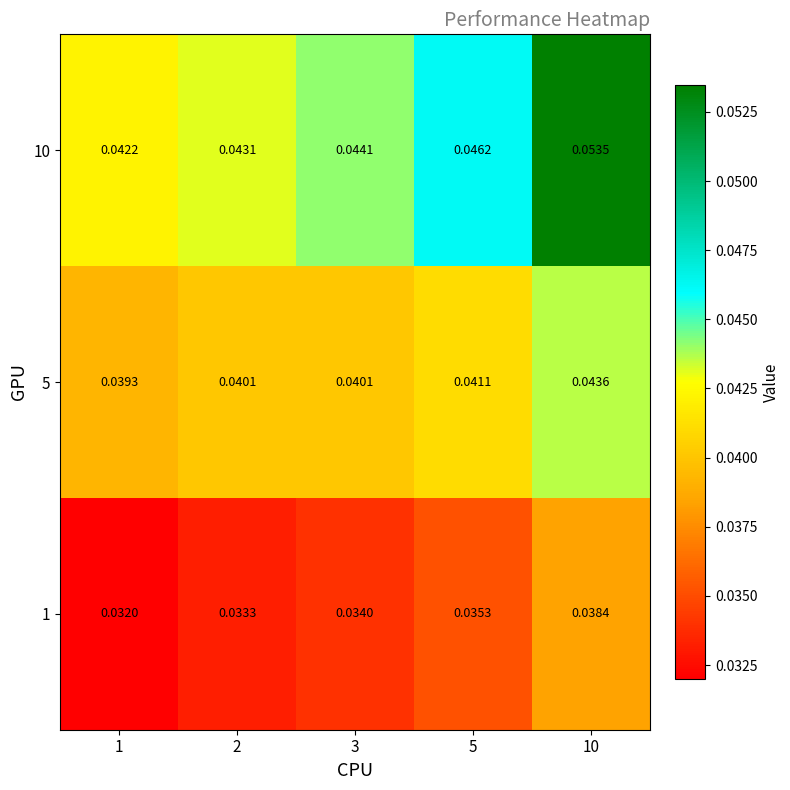

How many series are shown in this chart?

3